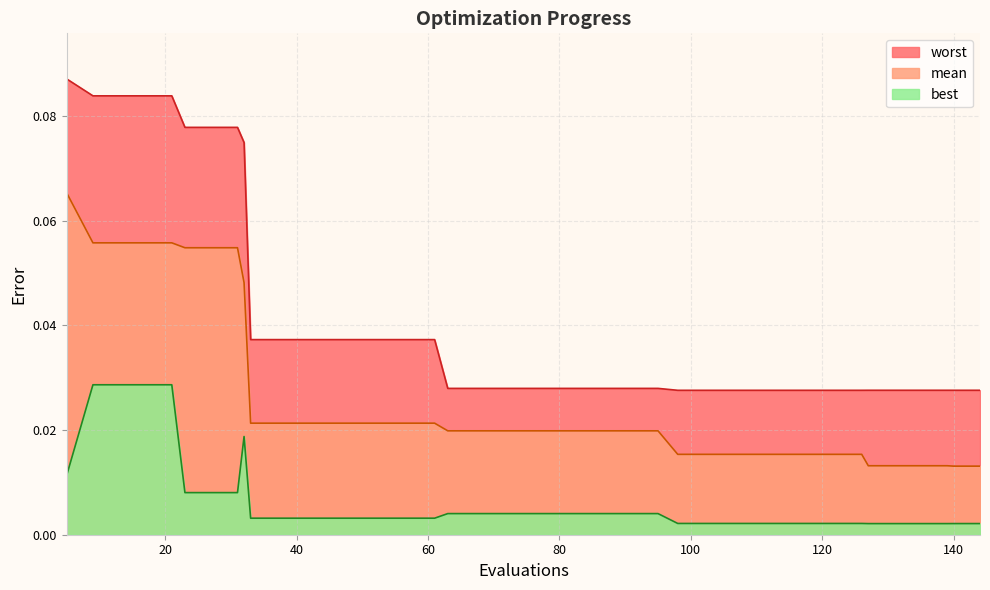

What are all the series names shown in the legend?

worst, mean, best